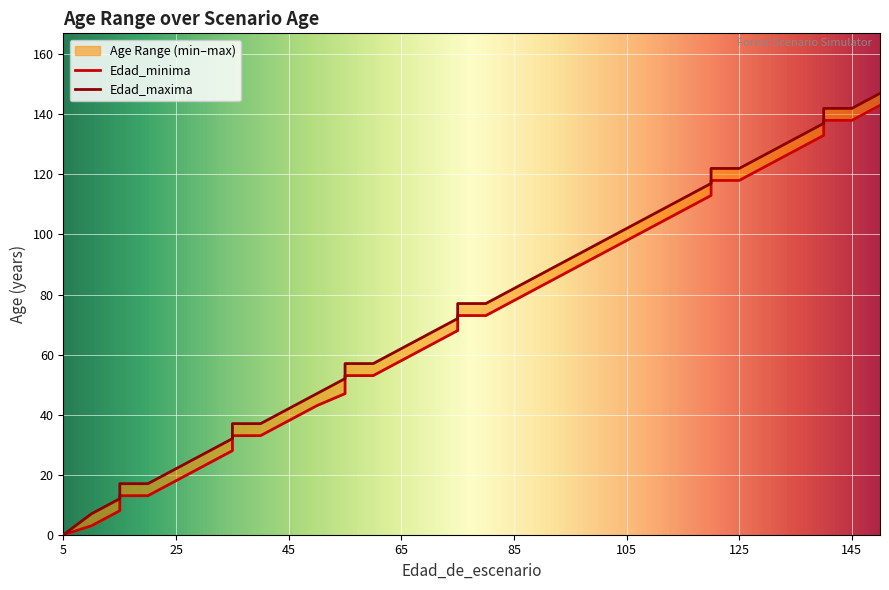

Which series changed the most between 40 and 120?

Edad_minima